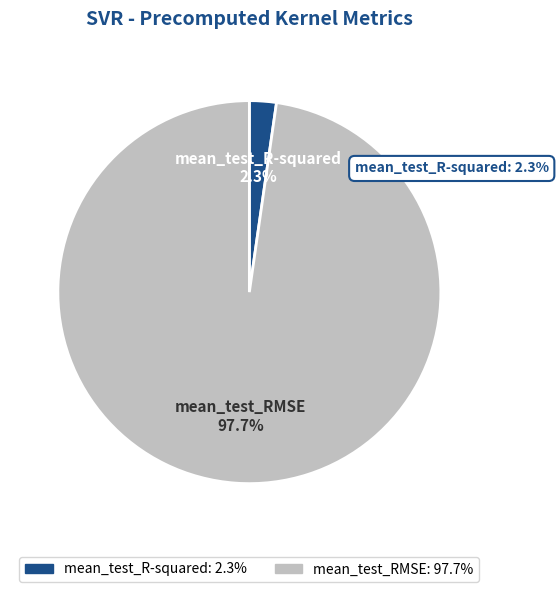

What is the largest slice in the pie chart?

mean_test_RMSE